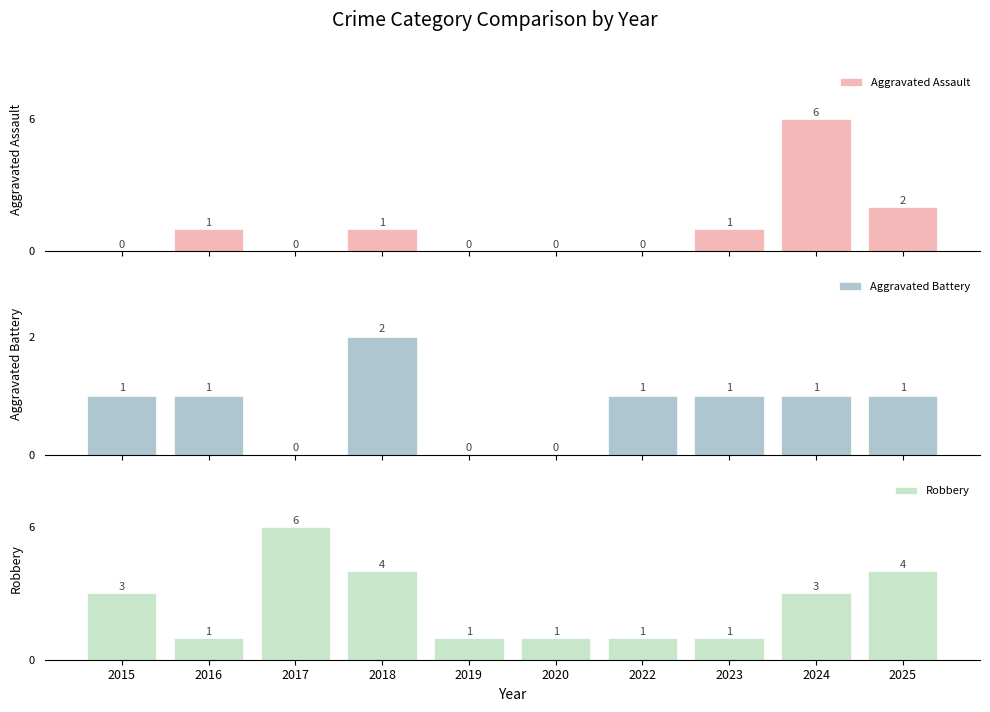

Where does the Aggravated Battery series first go above 1?

2018